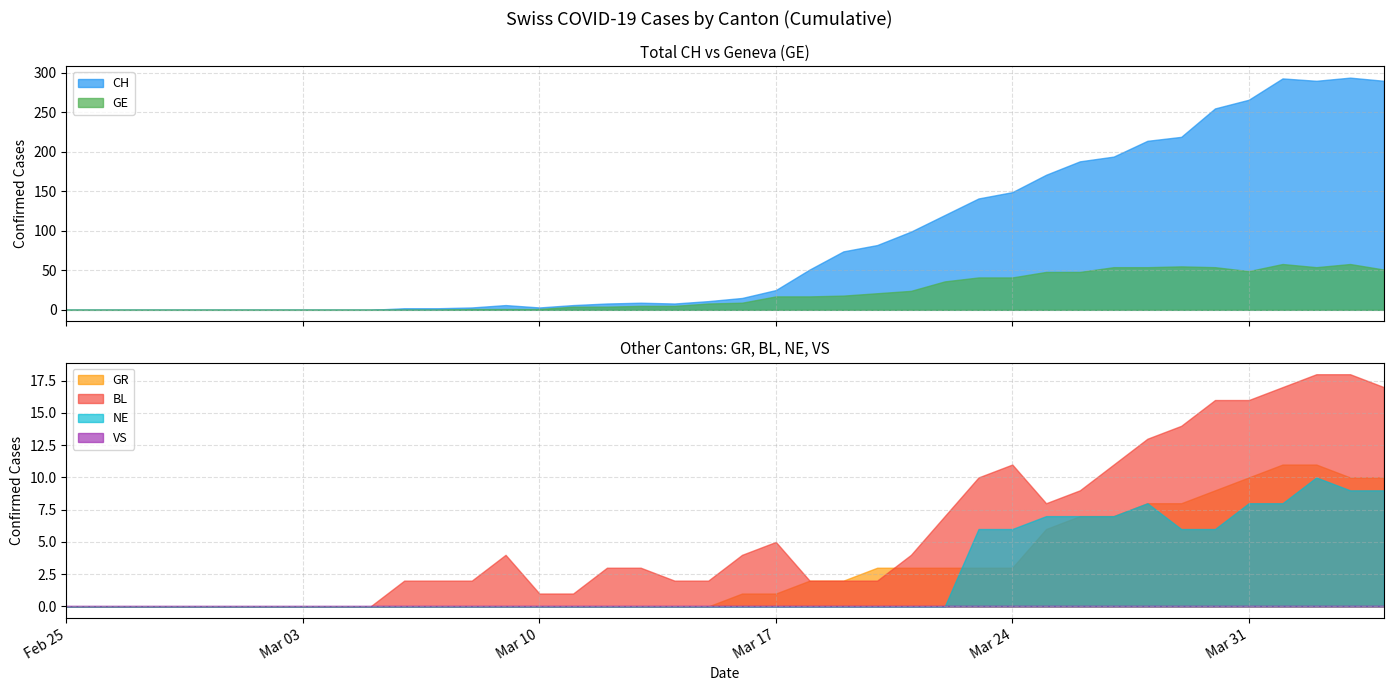

True or false: NE and VS cross at least once.

False